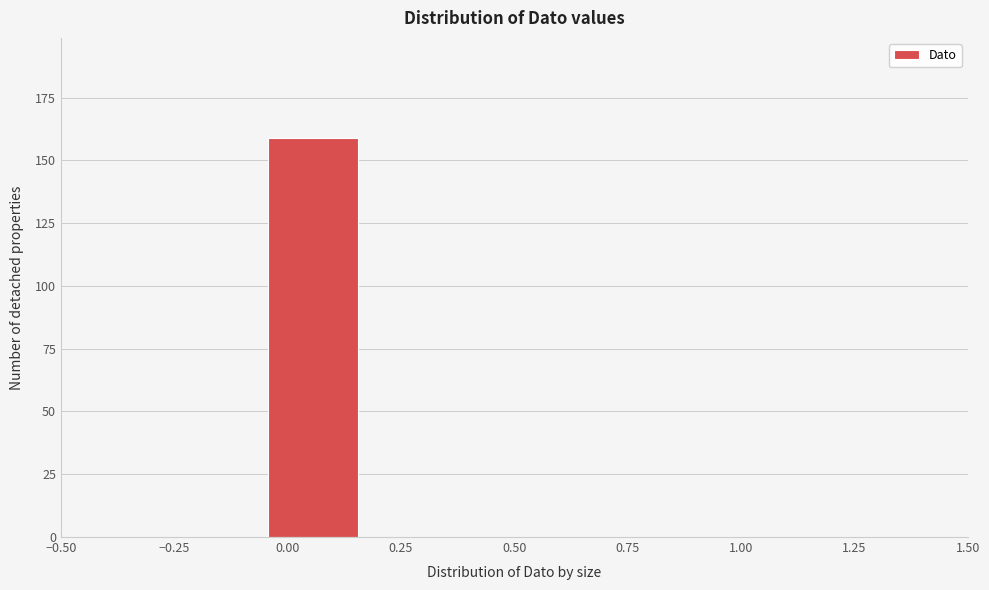

Reading left to right, transcribe this chart: for each bar, give the range it covers on the x-axis and its height. Neither the bar edges nor the heights are printed on the chart, so give them approximately, as read against the axes.

-0.50 to -0.30: 0
-0.30 to -0.05: 0
-0.05 to 0.15: 160
0.15 to 0.40: 0
0.40 to 0.60: 0
0.60 to 0.85: 0
0.85 to 1.05: 0
1.05 to 1.30: 0
1.30 to 1.50: 0